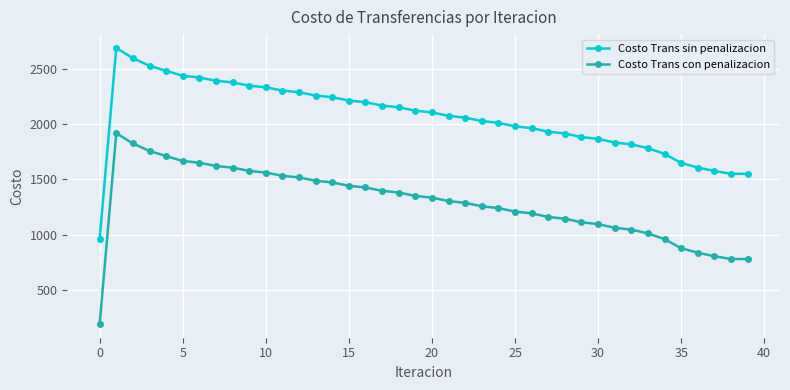

Which series has the largest total across all categories?

Costo Trans sin penalizacion